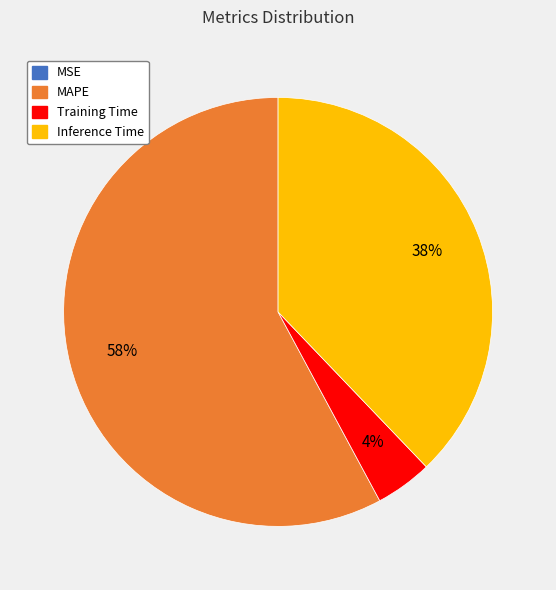

Is there a majority slice in this chart?

Yes